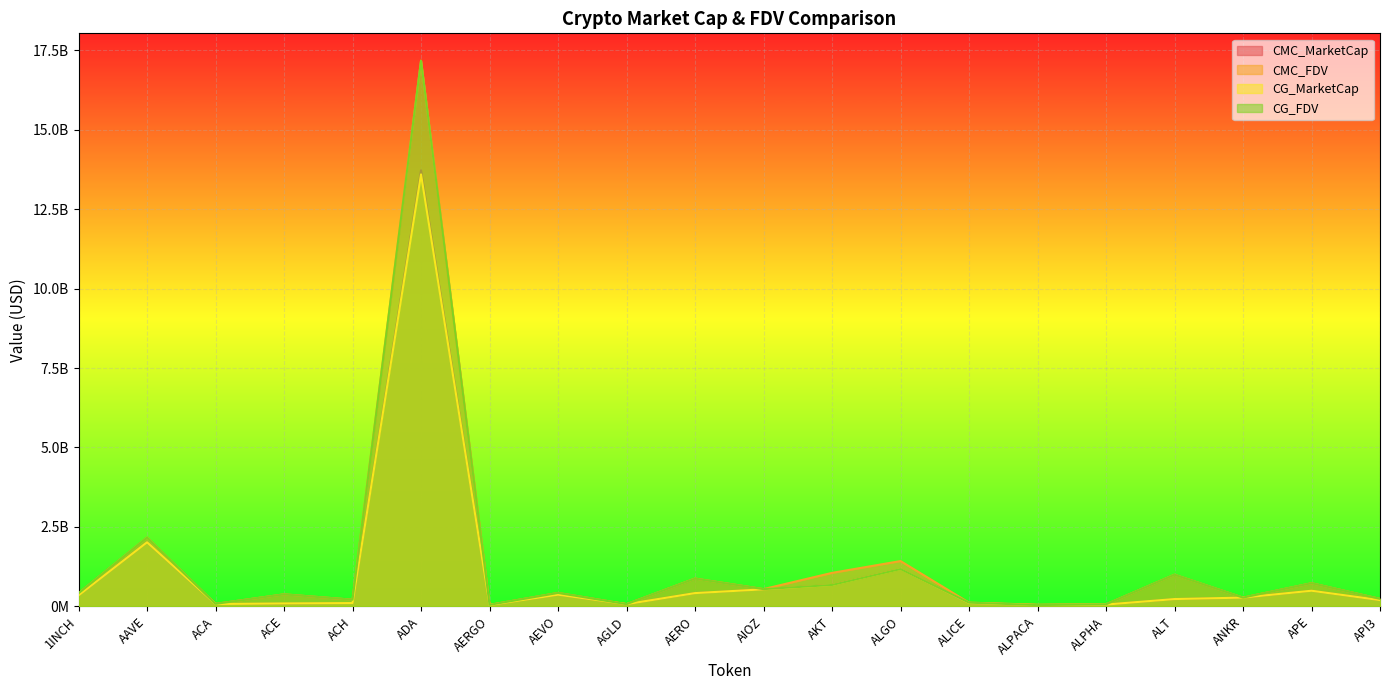

Where is the first local maximum for CG_MarketCap?

AAVE